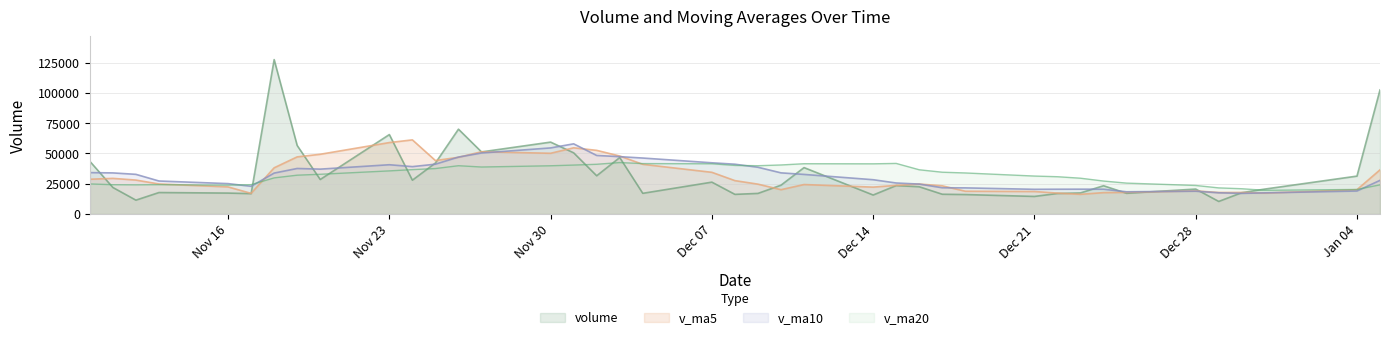

True or false: v_ma20 has a value of 19003.7 at 2020-11-26.

False